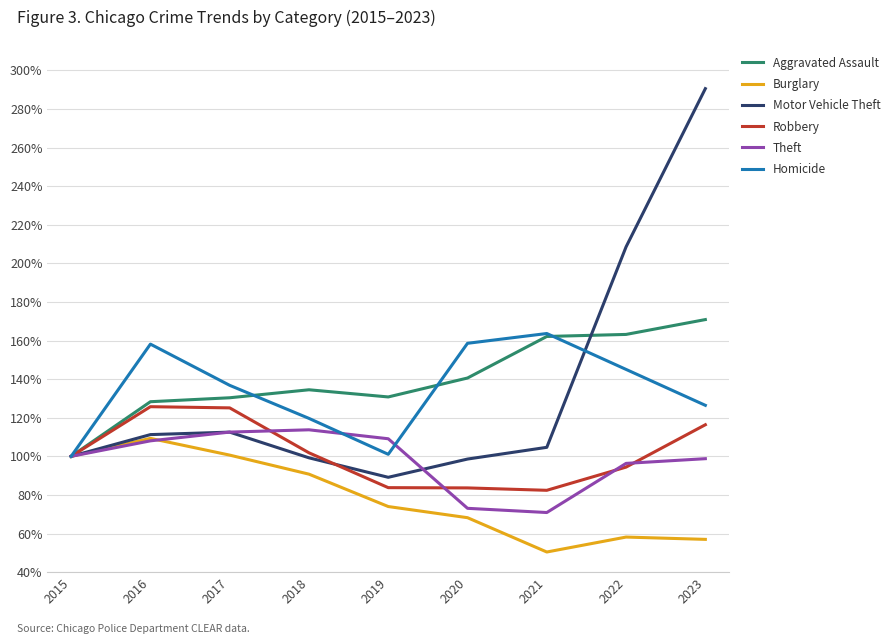

At which category does Homicide reach its first local peak?

2016